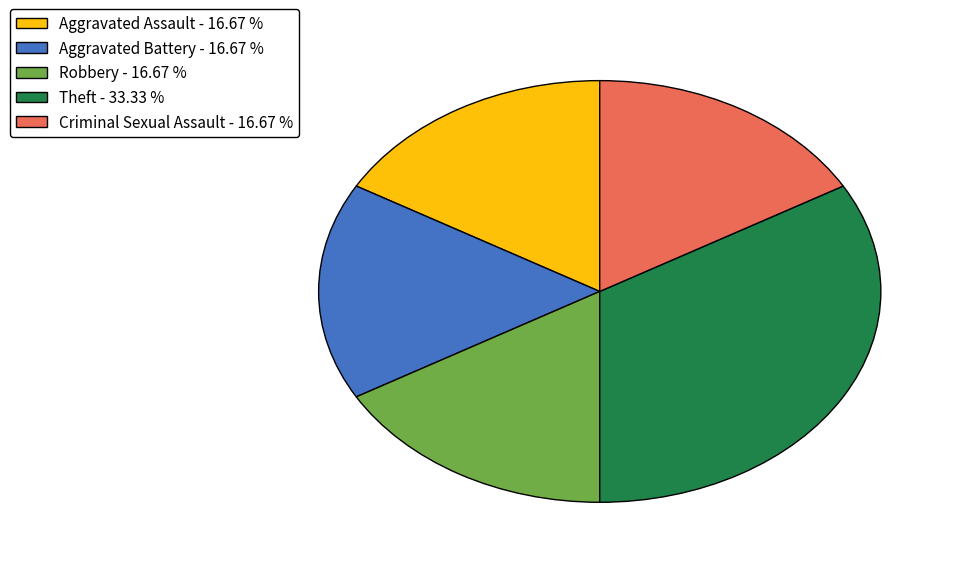

Combined, do Aggravated Assault and Robbery account for over 50%?

No